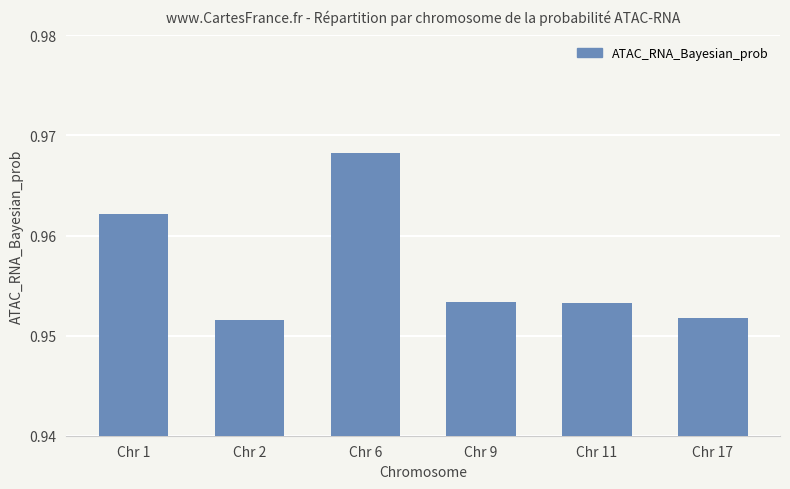

The value at Chr 6 is 0.4. True or false?

False